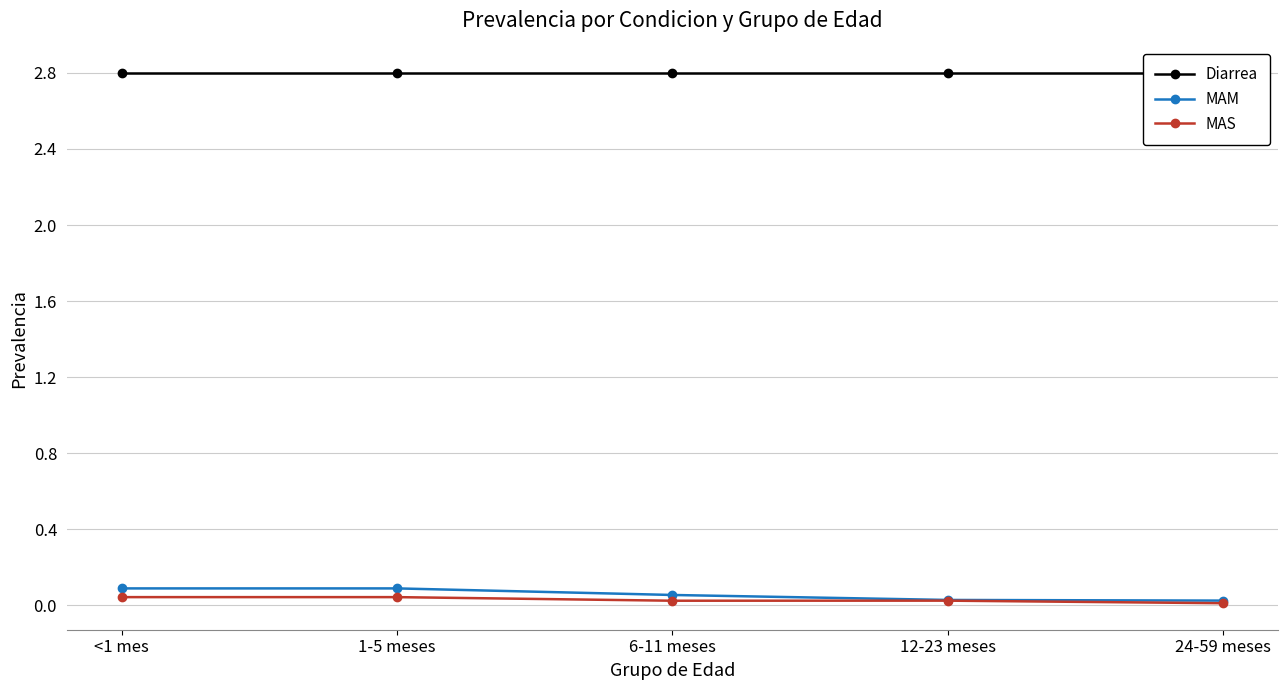

What is the sum of the MAM values at 12-23 meses and 1-5 meses?

0.1